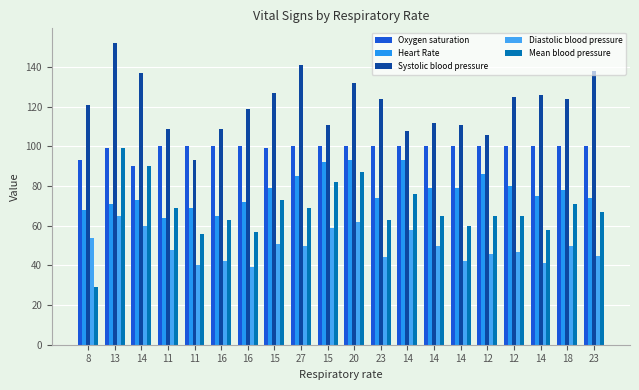

What is the greatest value displayed?

152